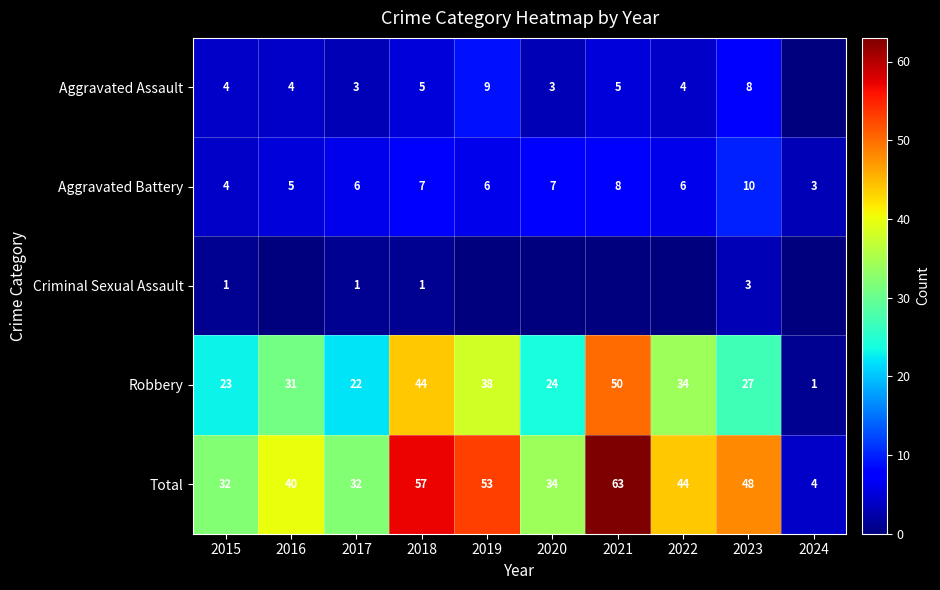

Is the value of Criminal Sexual Assault at 2023 greater than the value of Total at 2022?

No